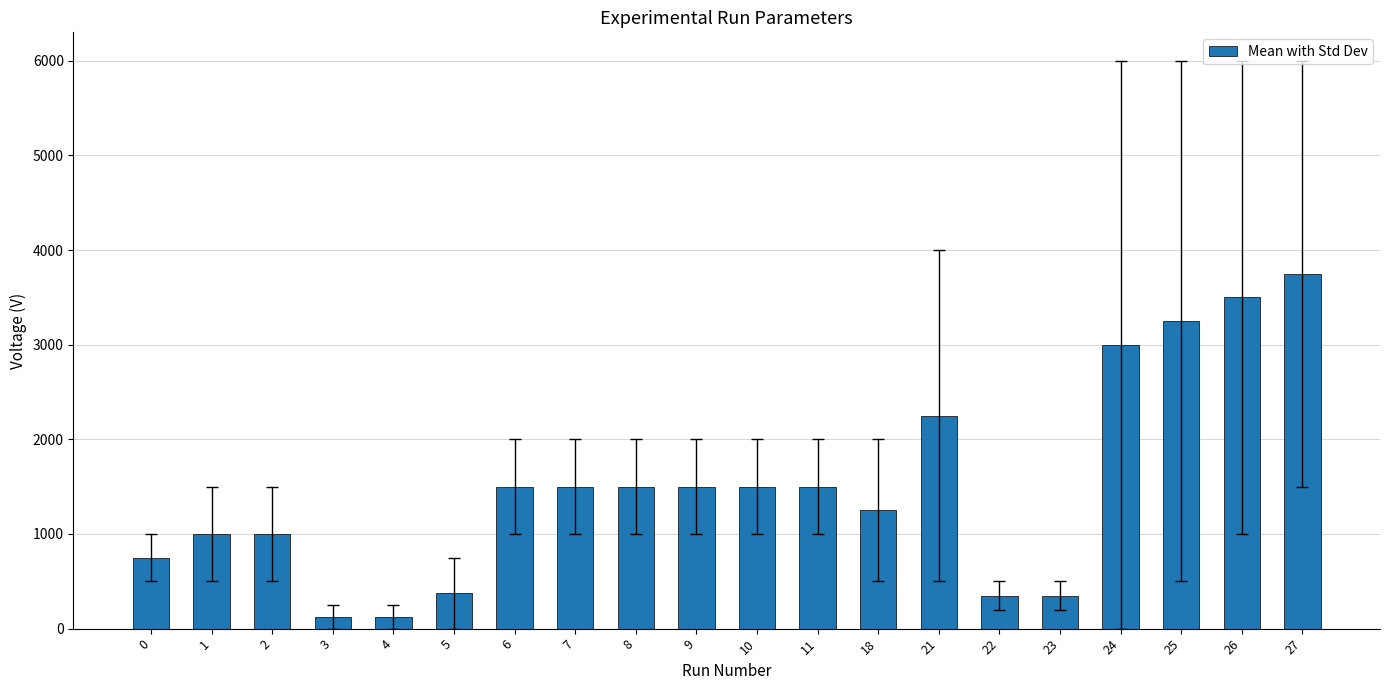

What is the difference between the maximum and second lowest values?

3625